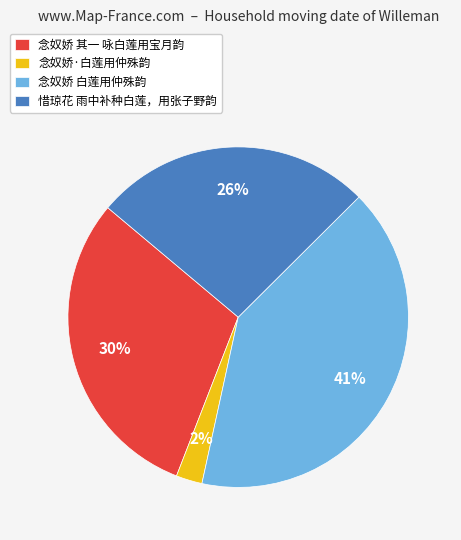

What is the ratio of the value at 念奴娇·白莲用仲殊韵 to the value at 念奴娇 其一 咏白莲用宝月韵?

0.1